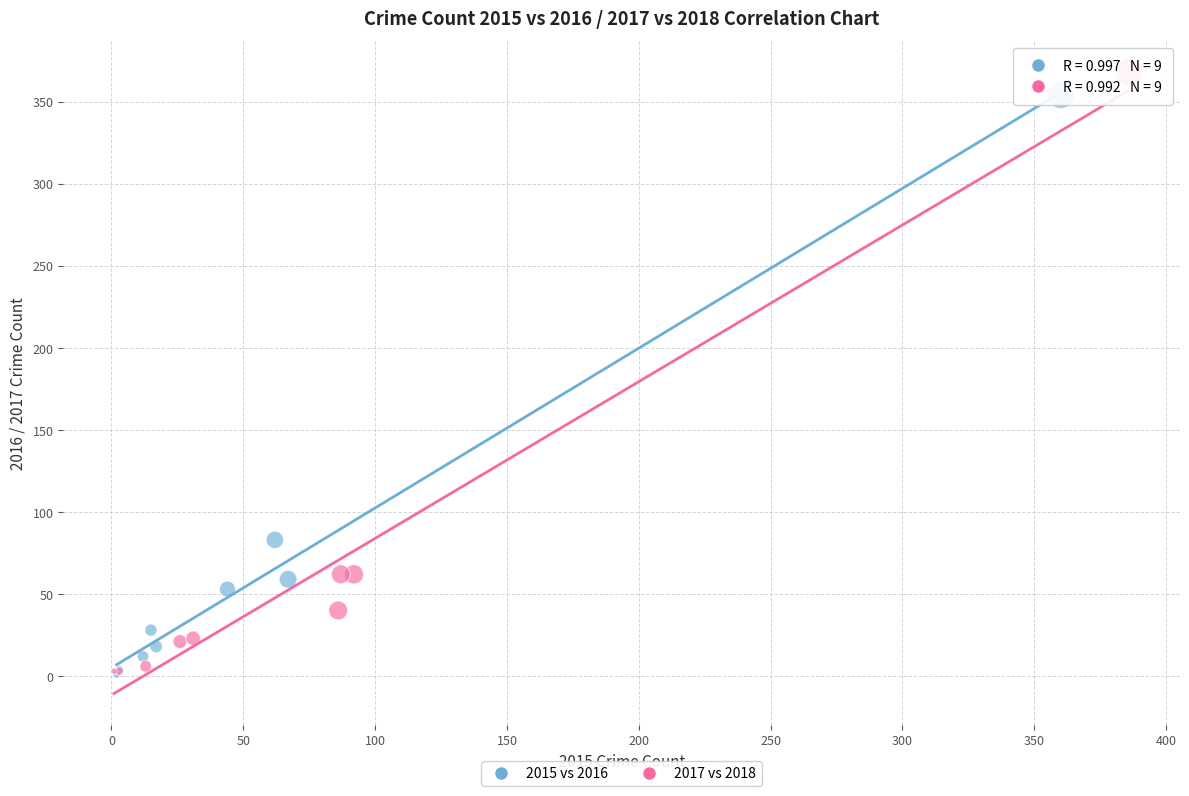

Which series has the largest Y range (max minus min)?

2017 vs 2018